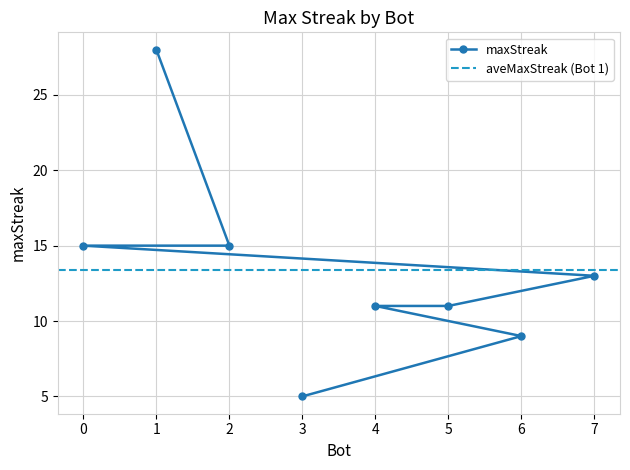

List the labels in order of value, smallest first.

3, 6, 5, 4, 7, 2, 0, 1